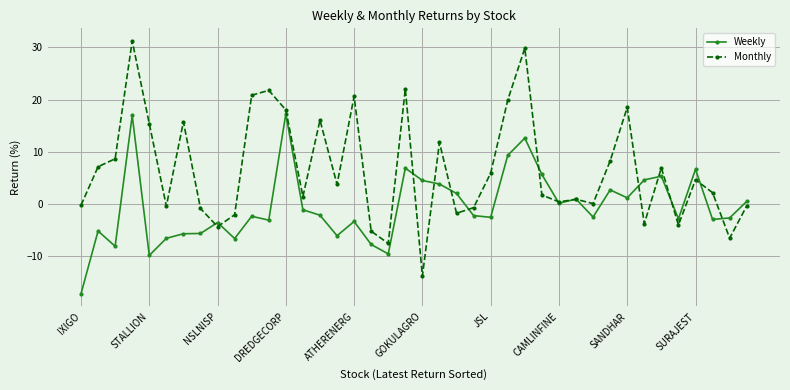

What is the value of the Weekly point at the 14th from the left?

-1.2